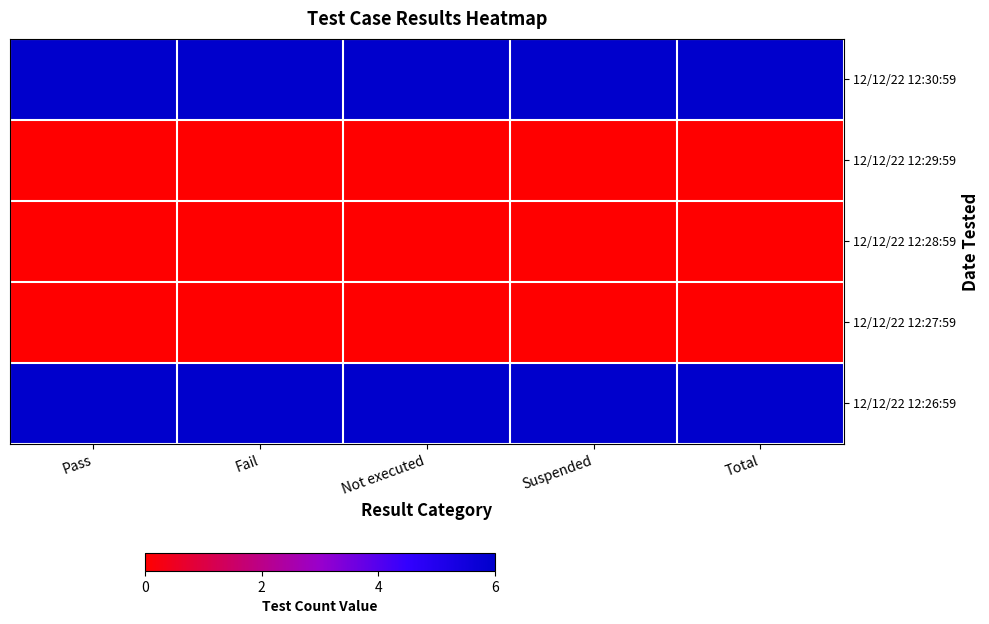

At how many categories does at least one series exceed 1?

5